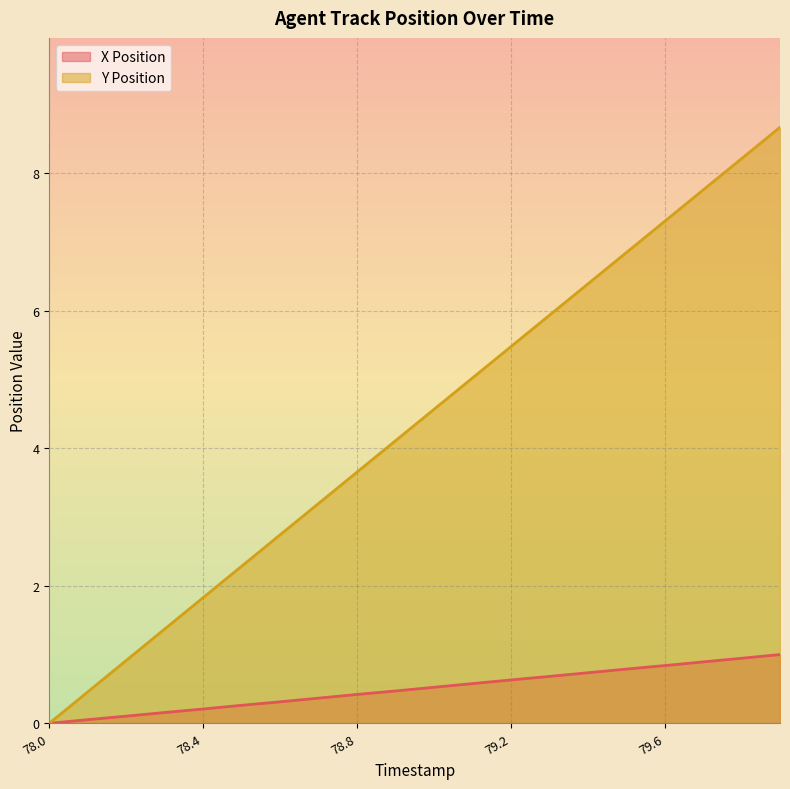

What is the sum of the X Position values at 79.6 and 78.3?

1.0